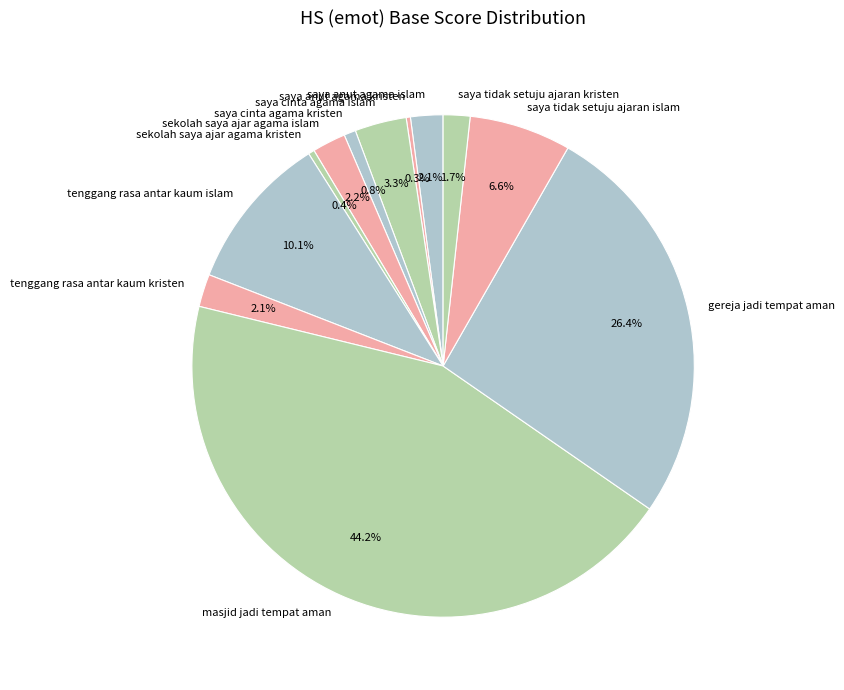

Is it true that sekolah saya ajar agama islam is 14% of the pie?

False